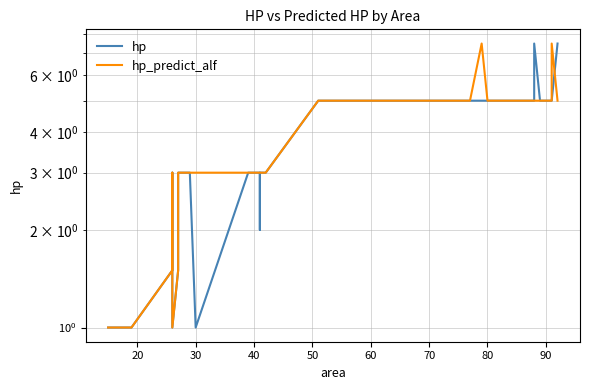

True or false: hp_predict_alf has a value of 3.2 at 33.

False